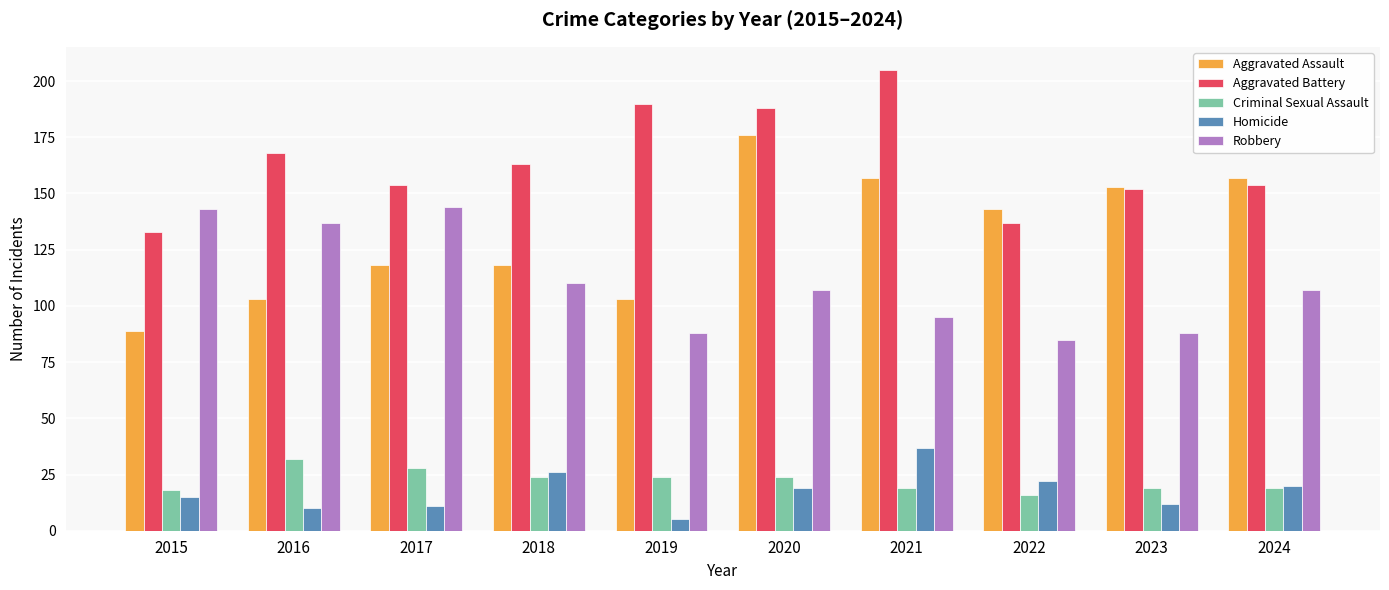

How many bars are there in each group?

5